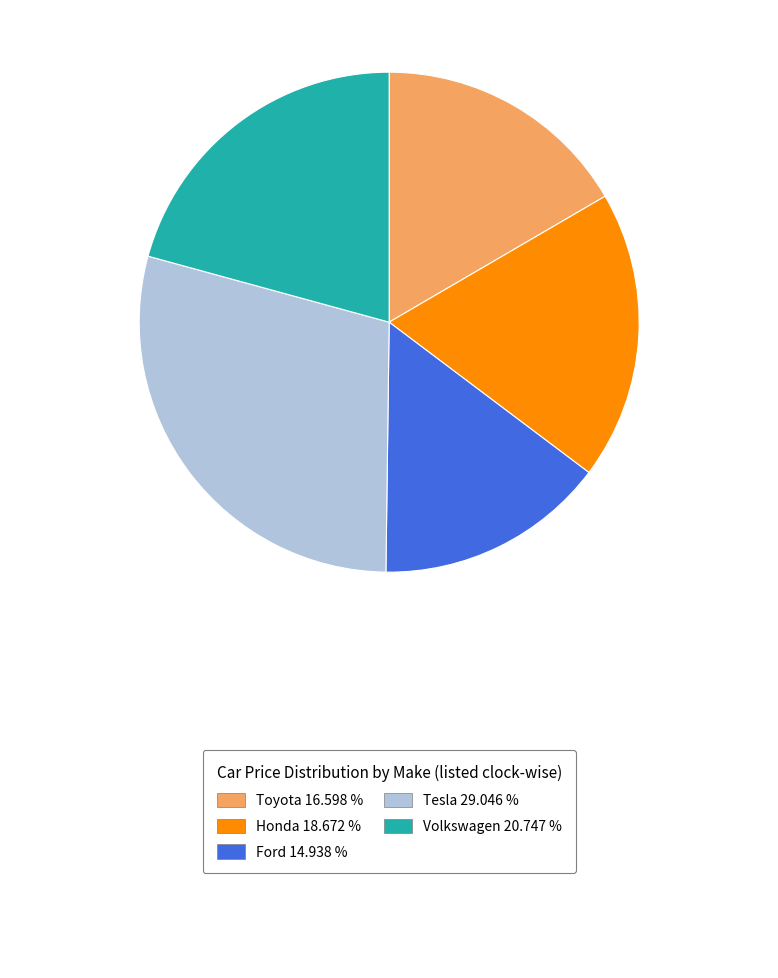

Does any single category account for the majority?

No